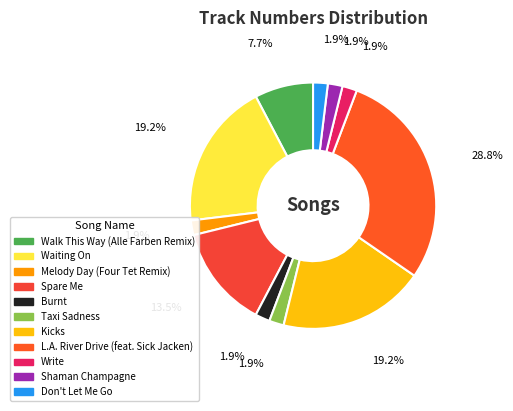

To the nearest percent, what is the combined percentage of Kicks and Waiting On?

38%